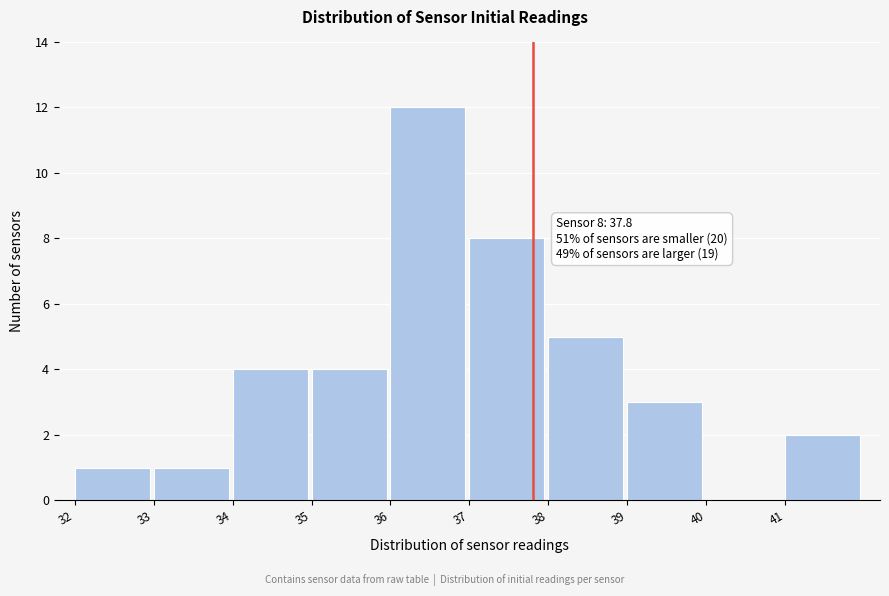

Over which range of the x-axis is the bar tallest?

36 to 37